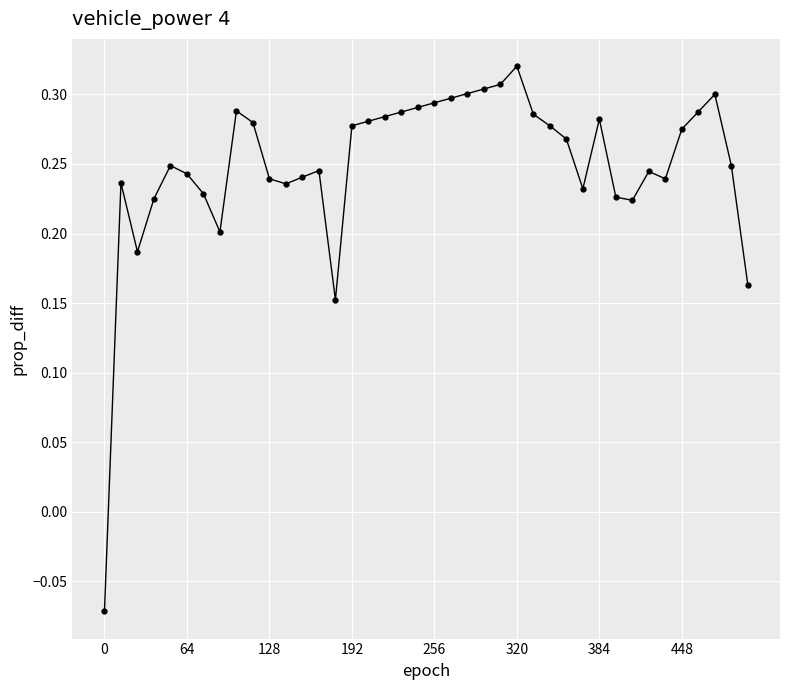

How many values are above zero?

39